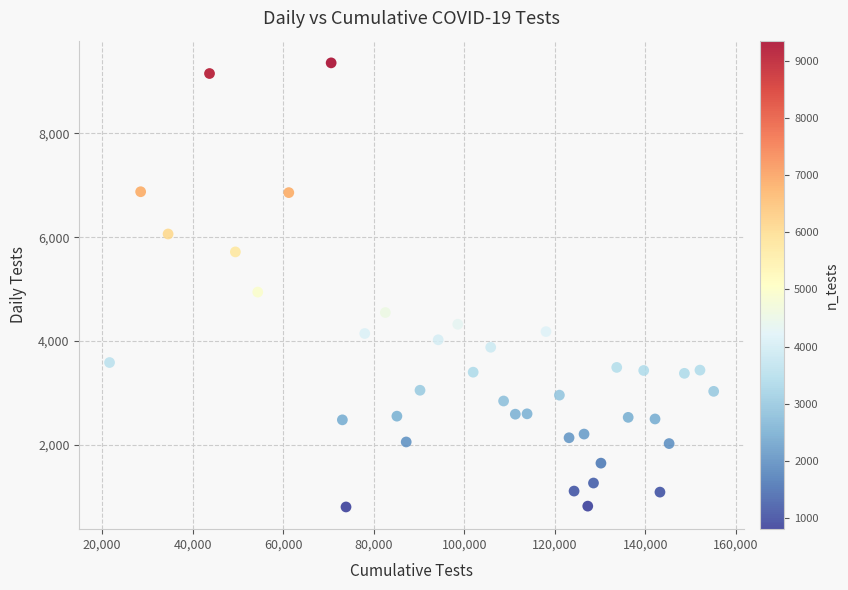

What is the range of Y values (max minus min)?

8554